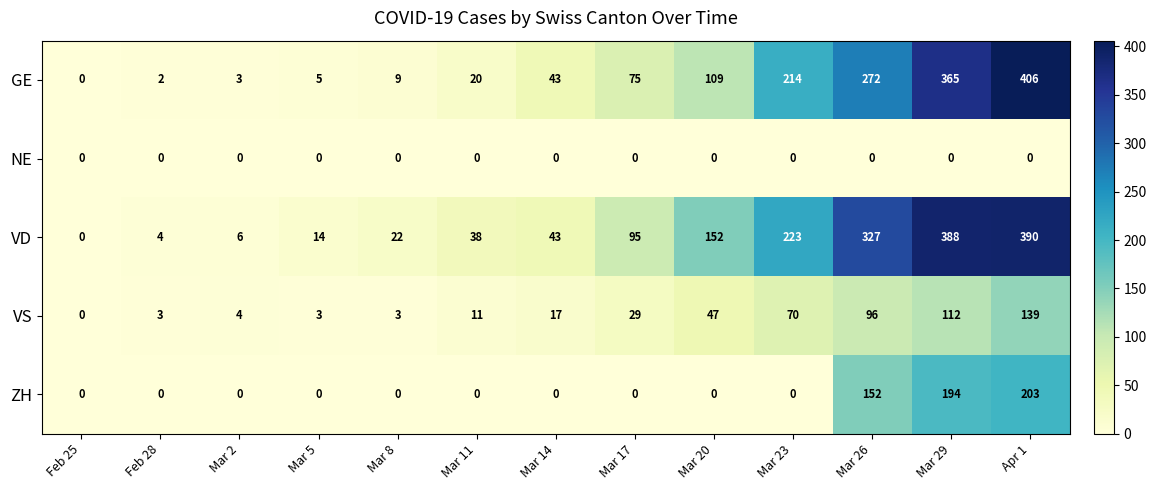

True or false: VD has a value of 39 at Mar 8.

False